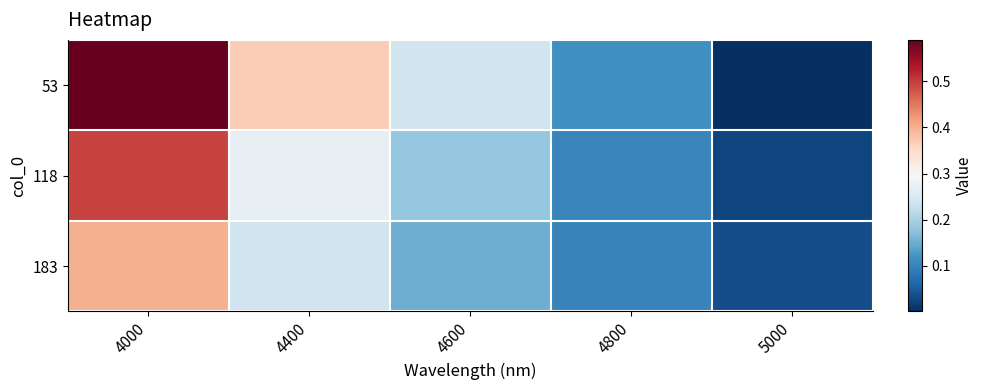

Which has a higher value, 4600 or 4000?

4000